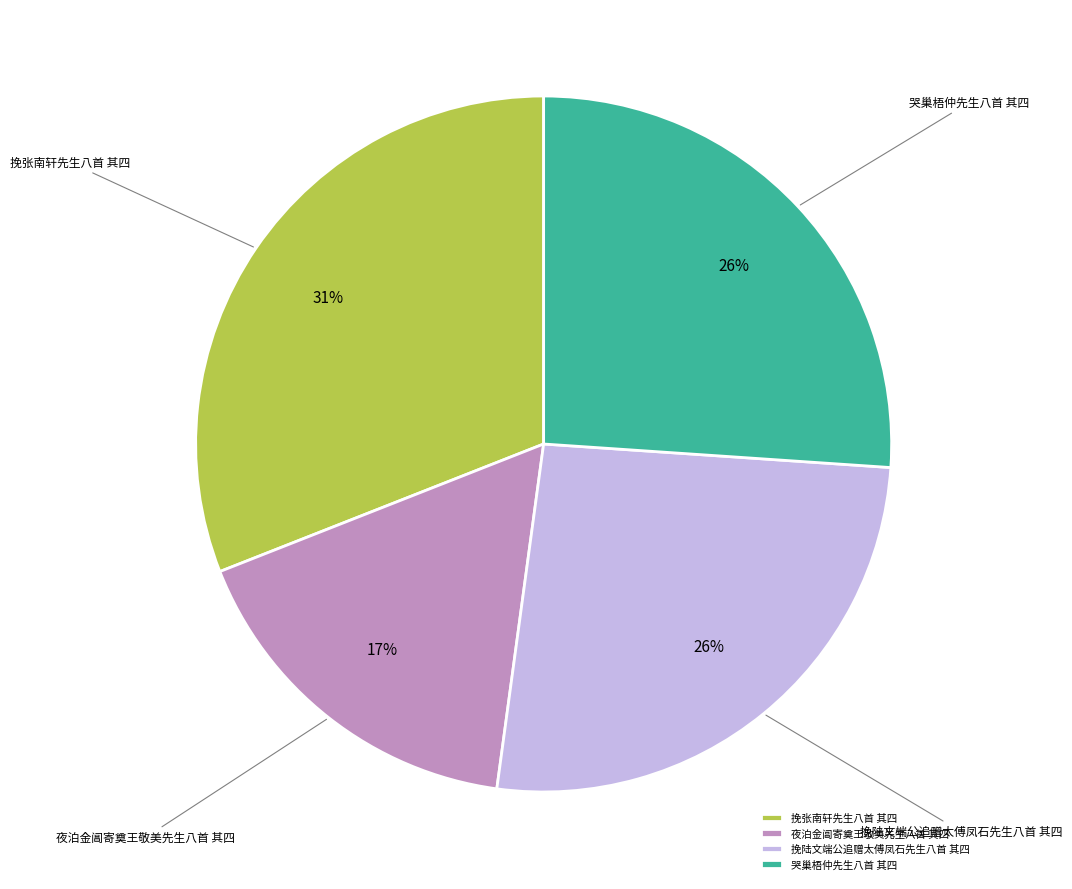

Do 挽陆文端公追赠太傅凤石先生八首 其四 and 挽张南轩先生八首 其四 together represent more than half of the pie?

Yes